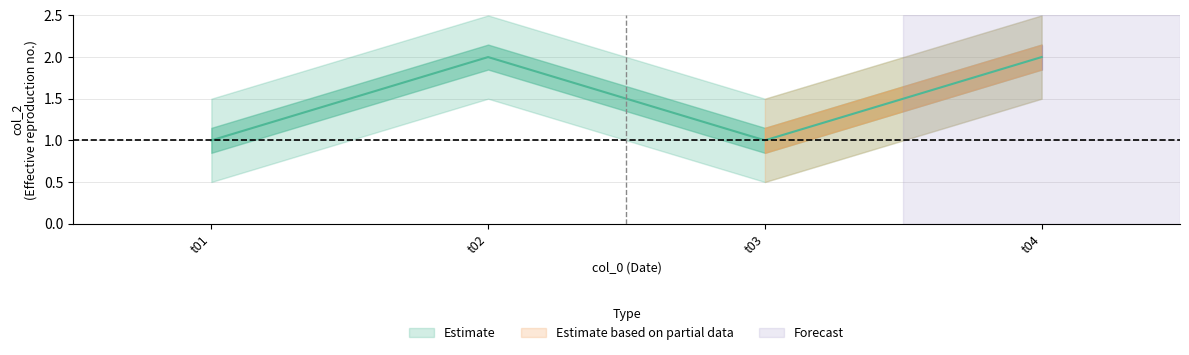

How many interior local peaks (higher than both neighbors) does the data have?

1